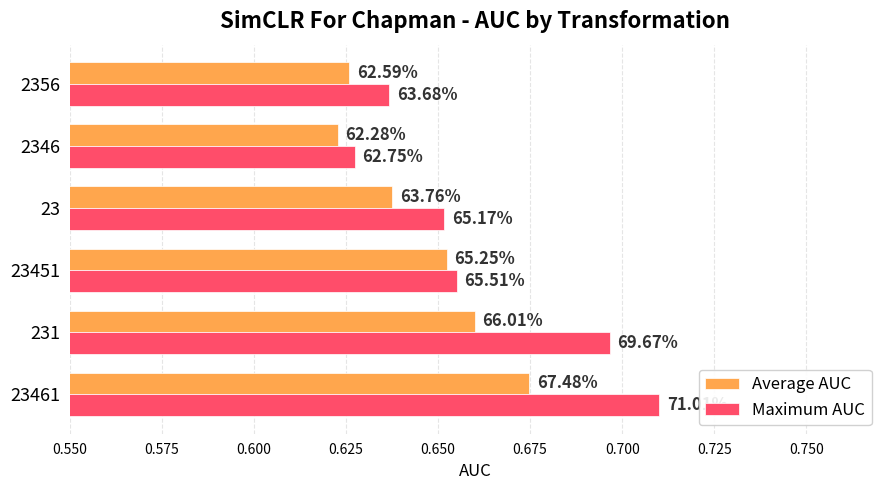

What are all the series names shown in the legend?

Average AUC, Maximum AUC